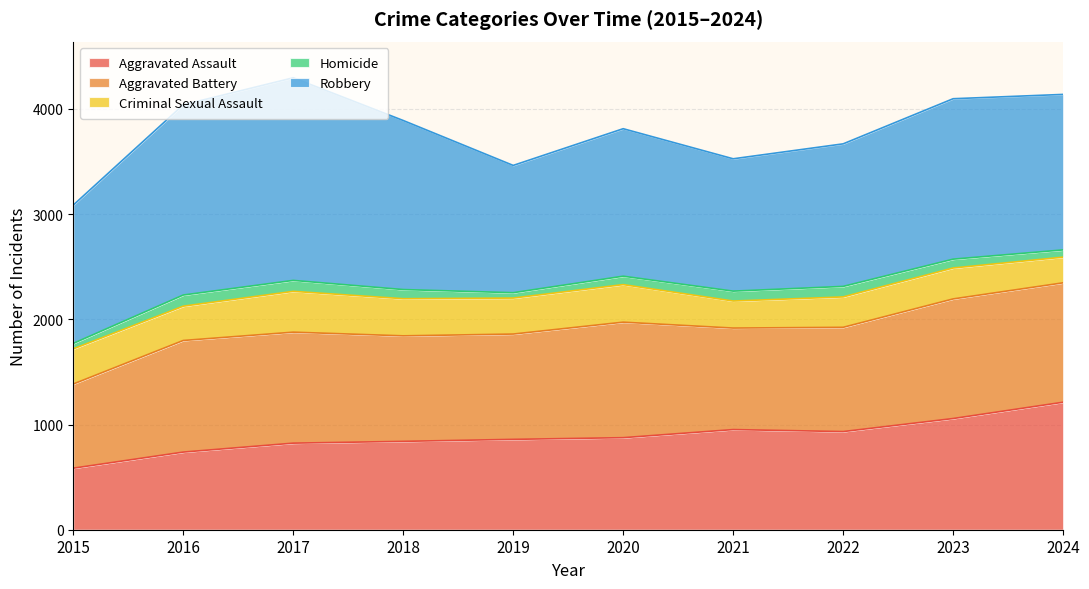

At 2021, list the series in order from smallest to largest.

Homicide, Criminal Sexual Assault, Aggravated Assault, Aggravated Battery, Robbery